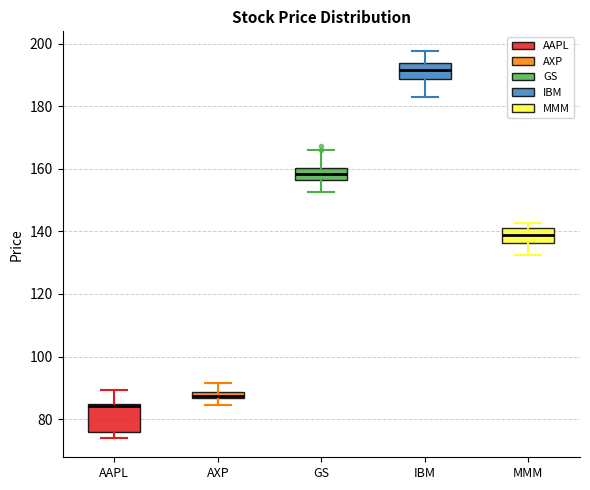

Which box has the lowest median line?

AAPL